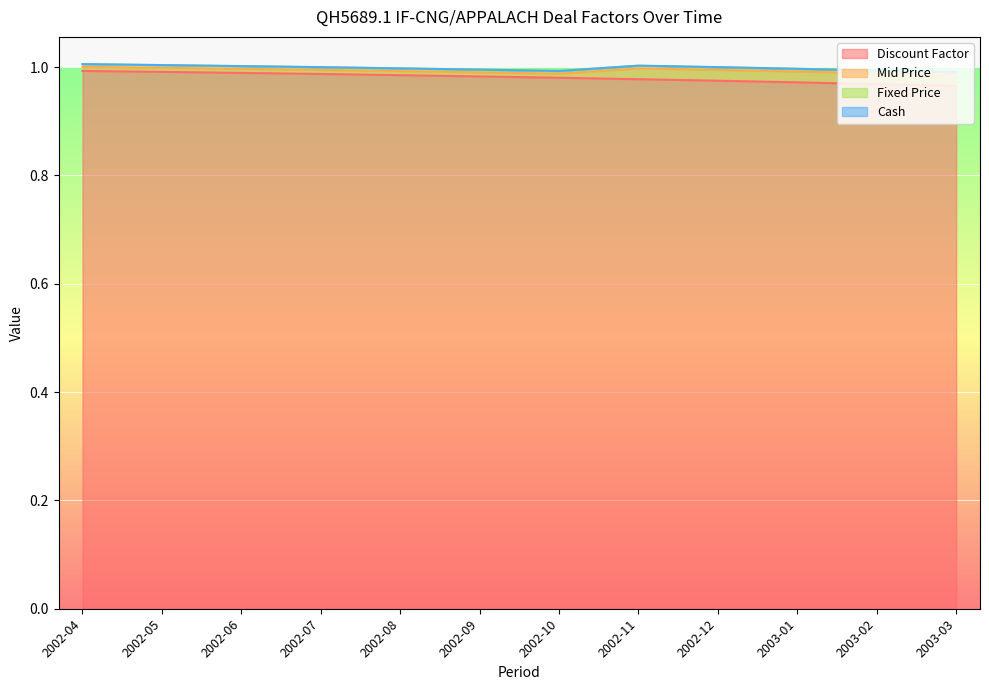

Which category has the highest value in the Discount Factor series?

2002-04